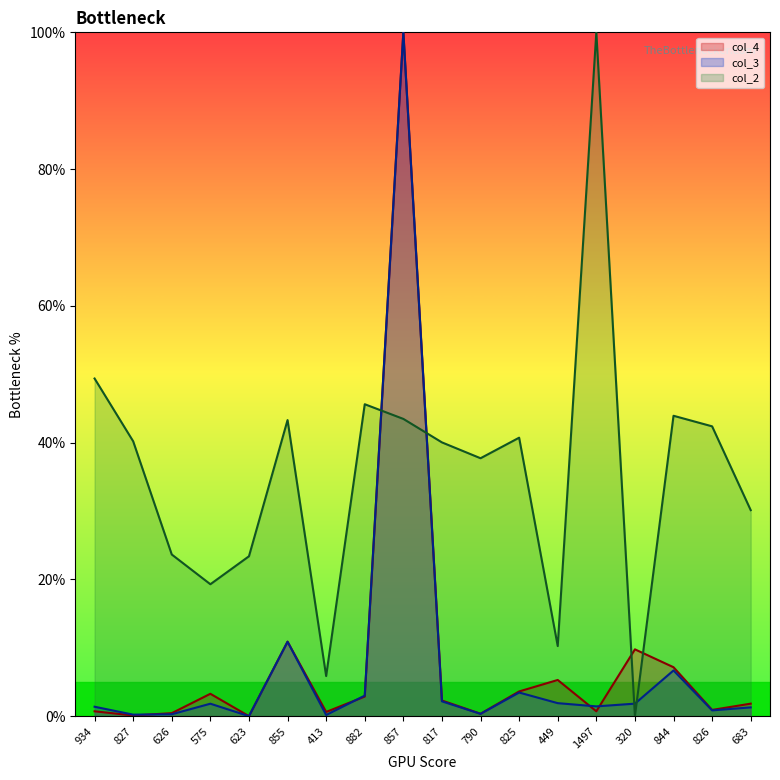

How many interior local valleys does the col_4 series have?

6